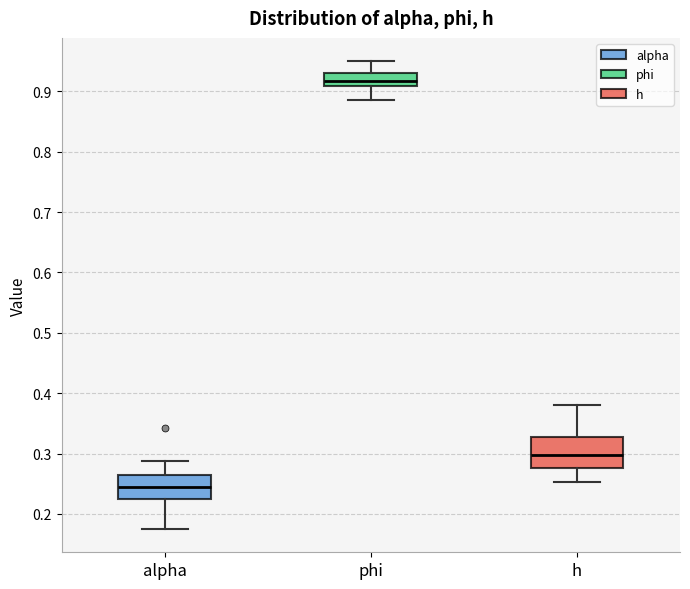

Which box is the tallest, from its lower edge to its upper edge?

h